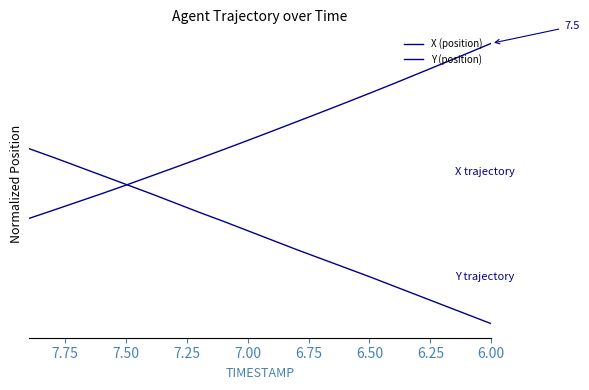

True or false: X (position) has more than 0 points higher than both neighbors.

False